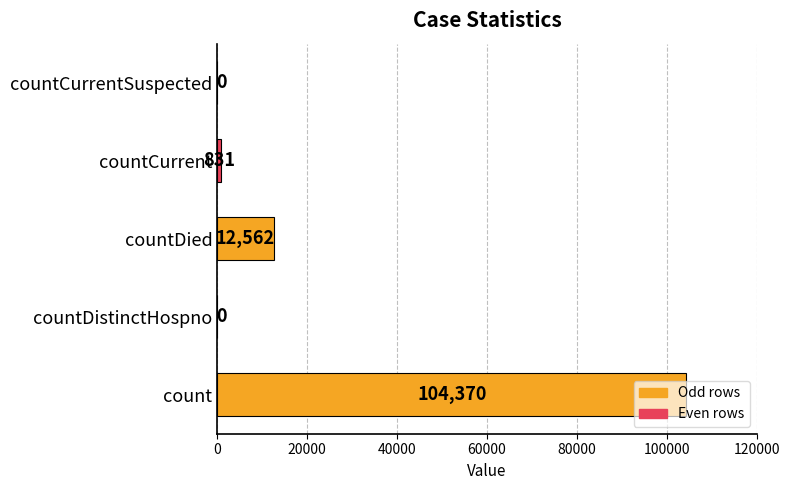

Are the bars horizontal?

Yes